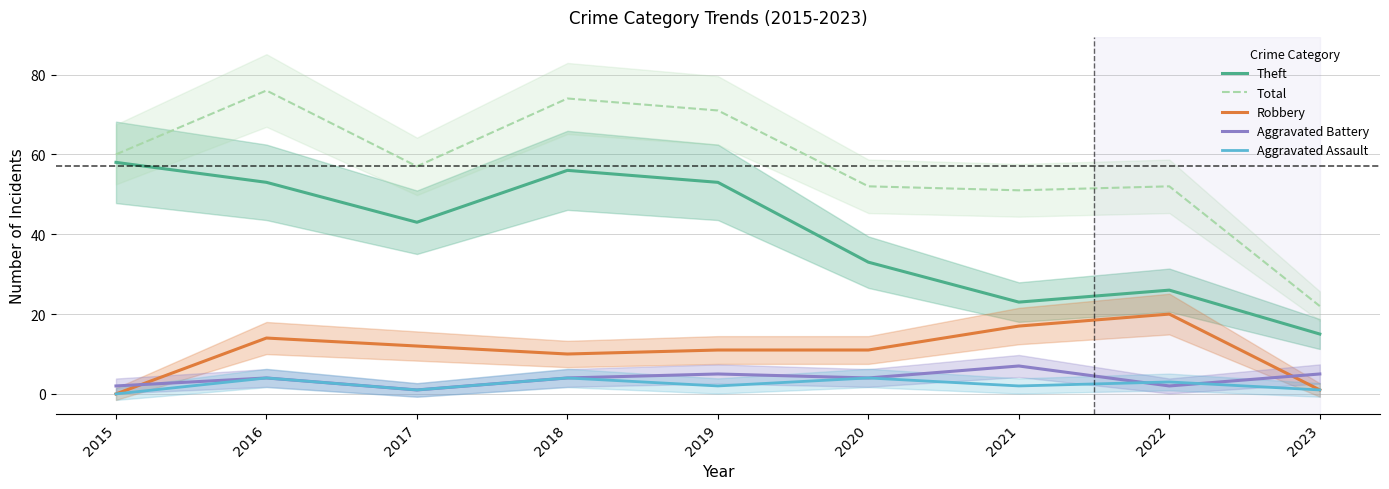

Where is the first local minimum for Aggravated Assault?

2017